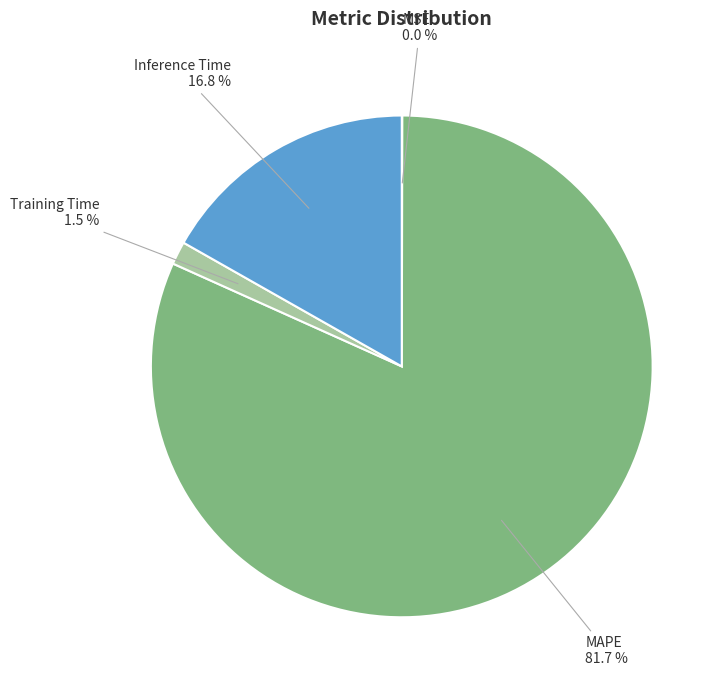

Does Training Time represent more than half of the total?

No